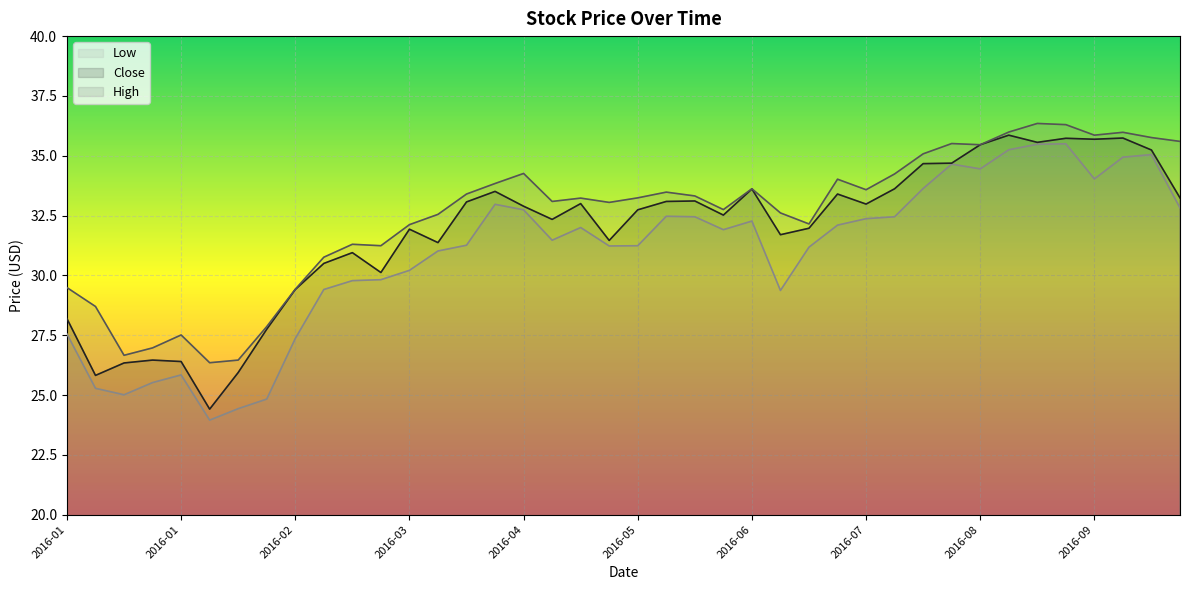

At which category is the sum across all series the highest?

2016-09-02